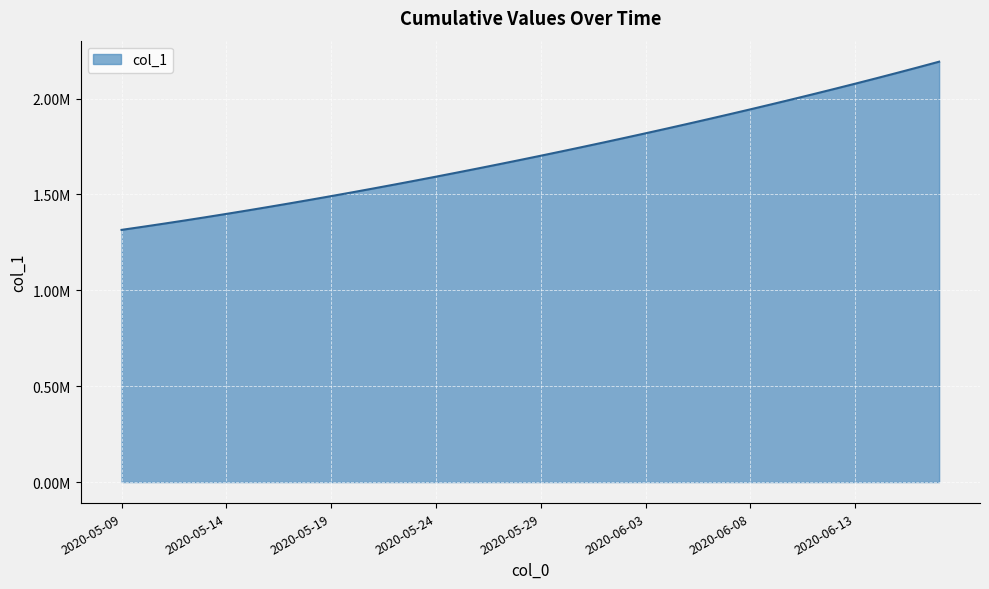

Does the chart have visible grid lines?

Yes